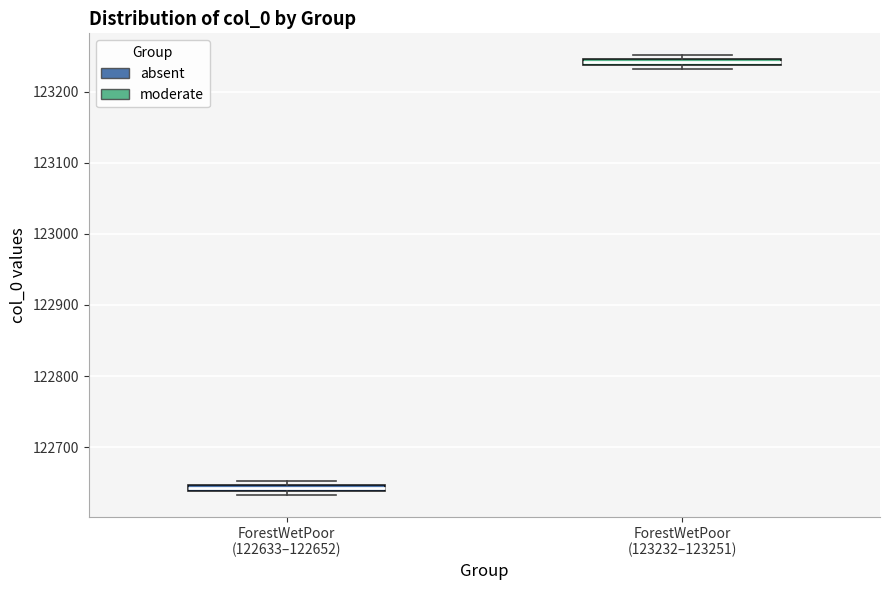

Which box has the highest median line?

ForestWetPoor (123232–123251)